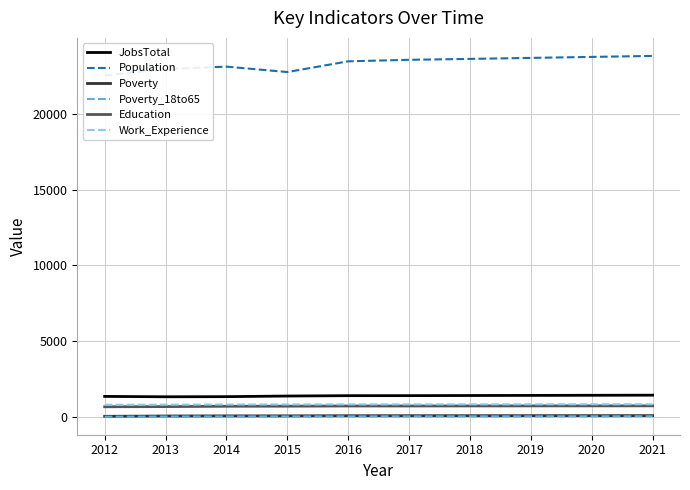

True or false: Work_Experience has more than 0 points higher than both neighbors.

False